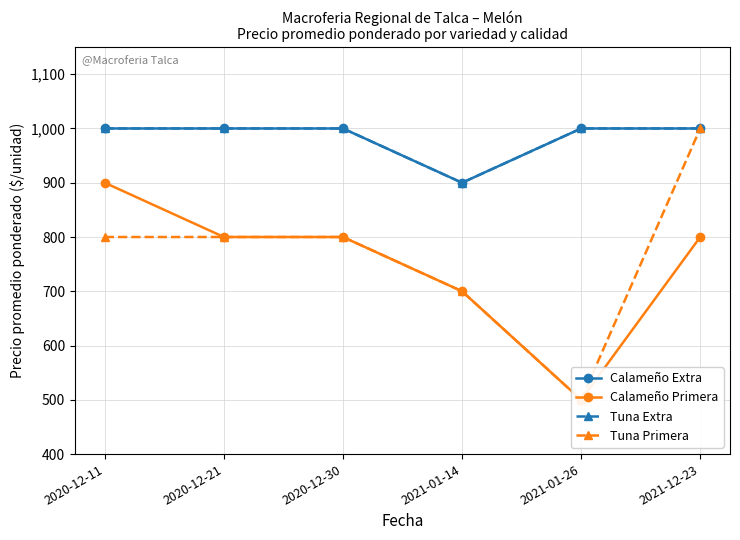

True or false: Calameño Primera and Calameño Extra intersect in this chart.

False